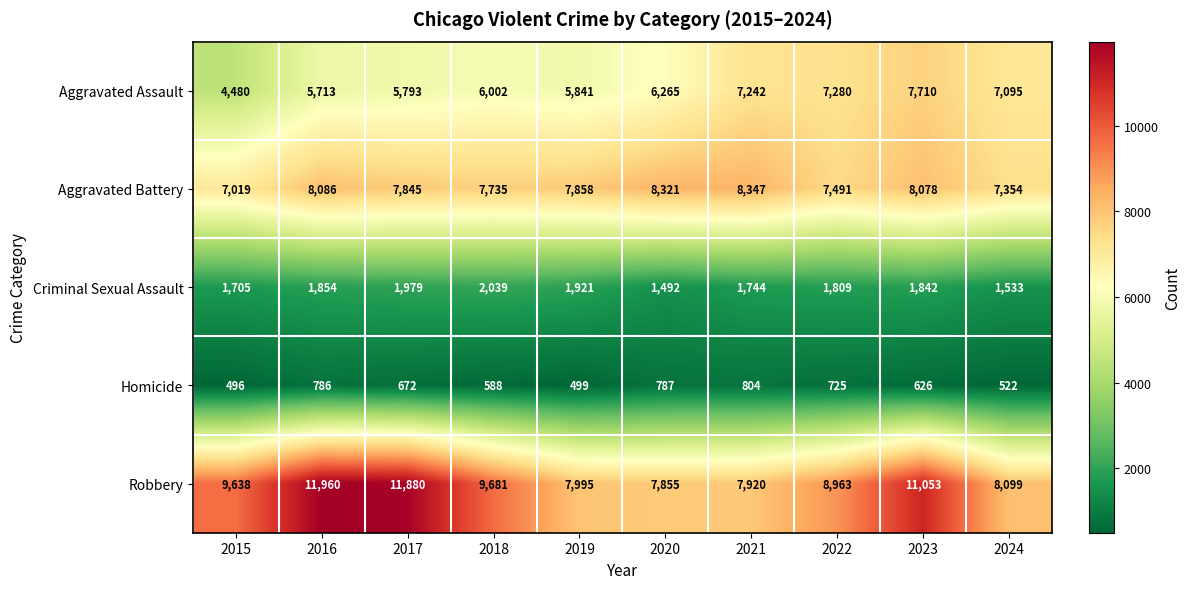

What is the greatest value displayed?

11960